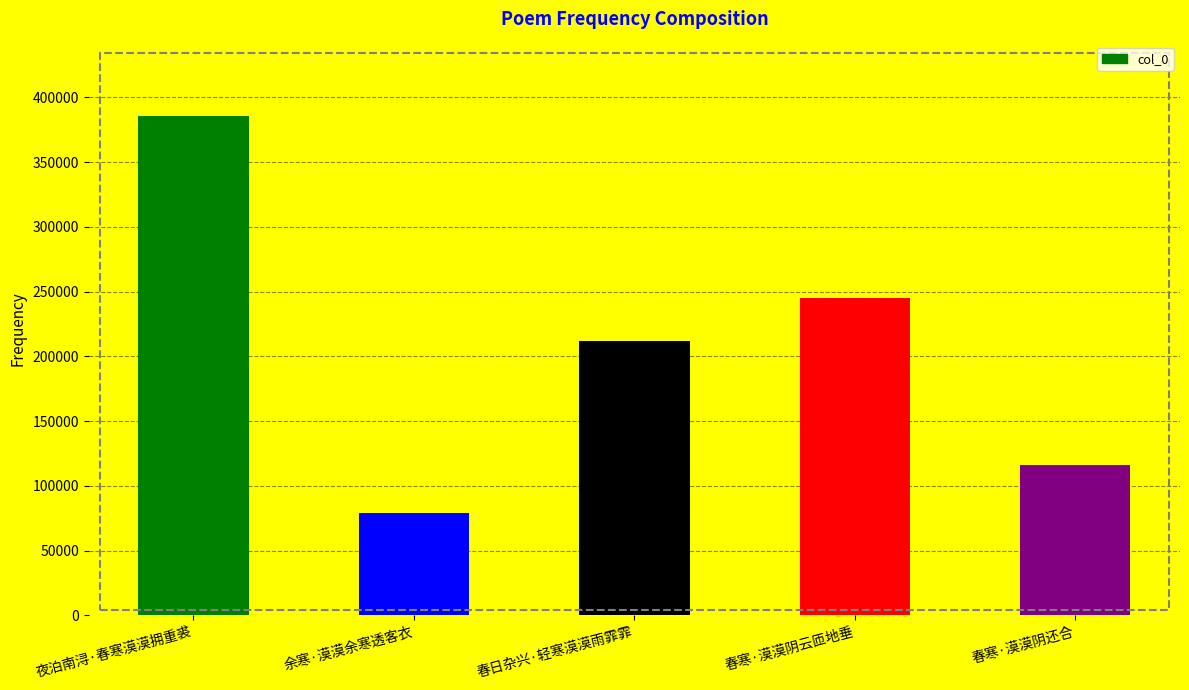

Reading right to left, transcribe all the data shown in this chart.

115809	245367	211523	79093	385308